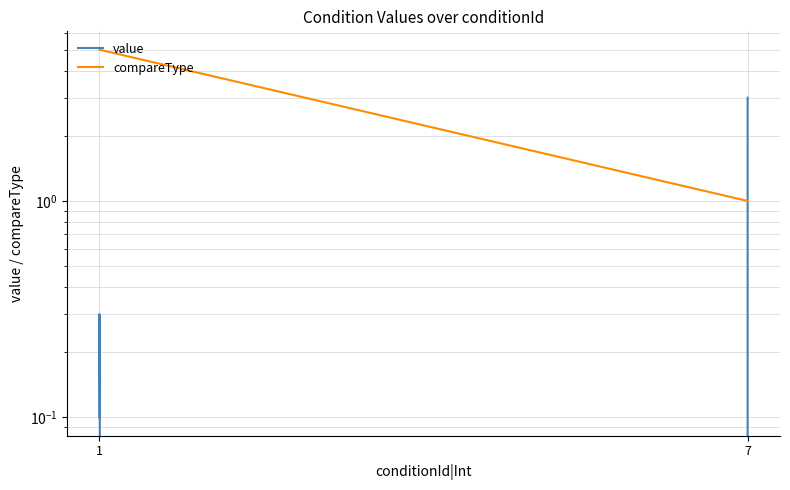

Where is compareType nearest to the value 3?

1